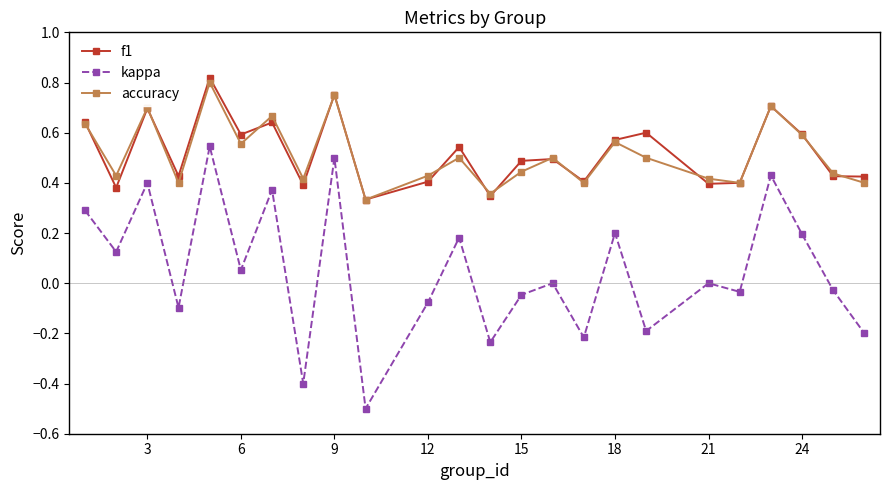

True or false: f1 and kappa cross at least once.

False